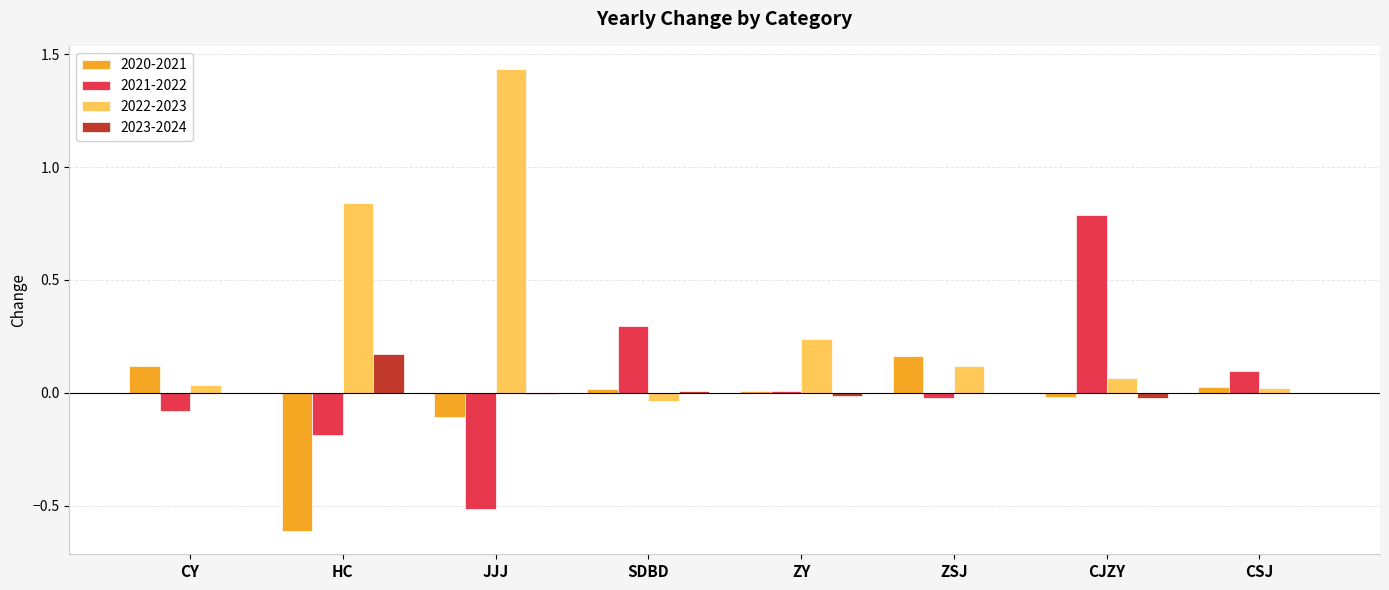

How many categories are shown in the chart?

8